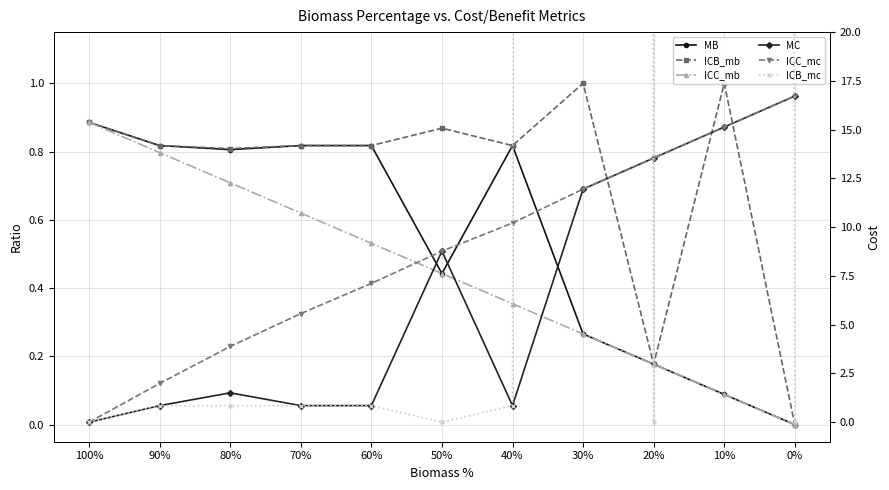

How many values in ICB_mb are above zero?

10